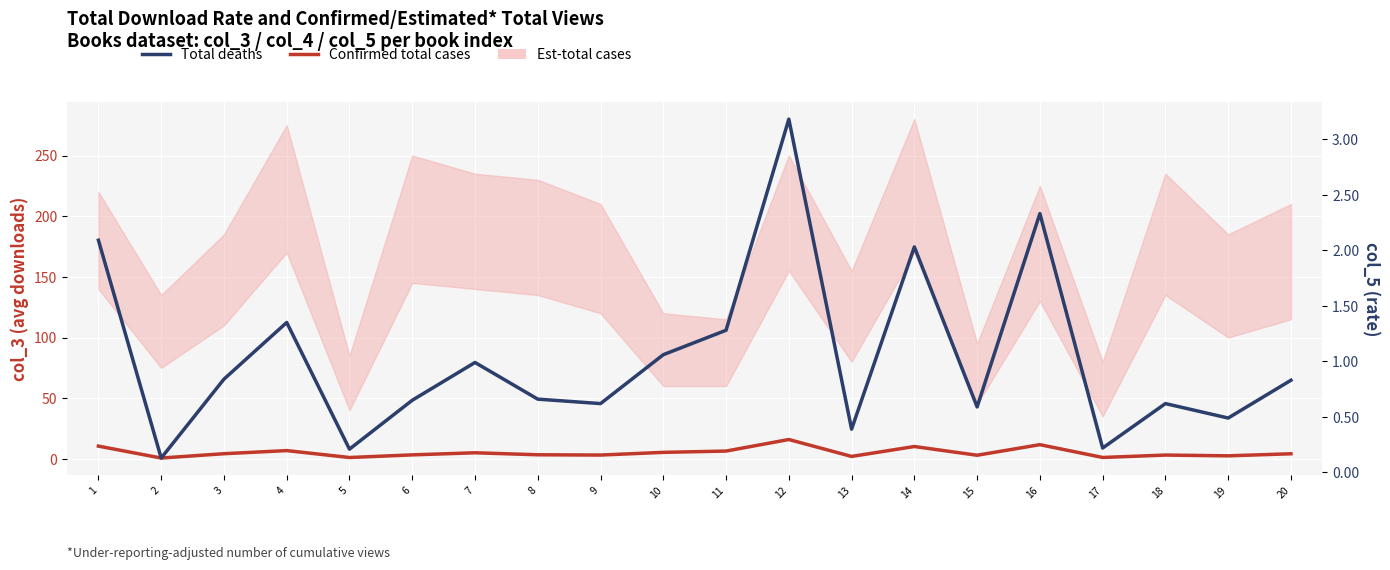

The value of Confirmed total cases at 13 is 2.0. True or false?

True